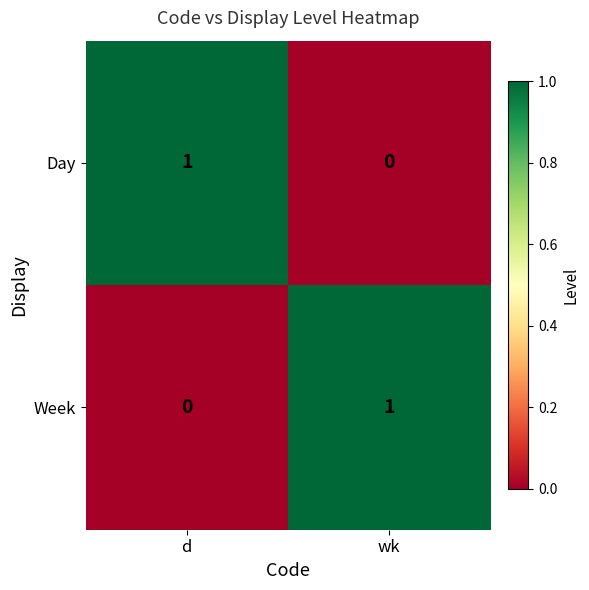

At which label does Day reach its peak?

d